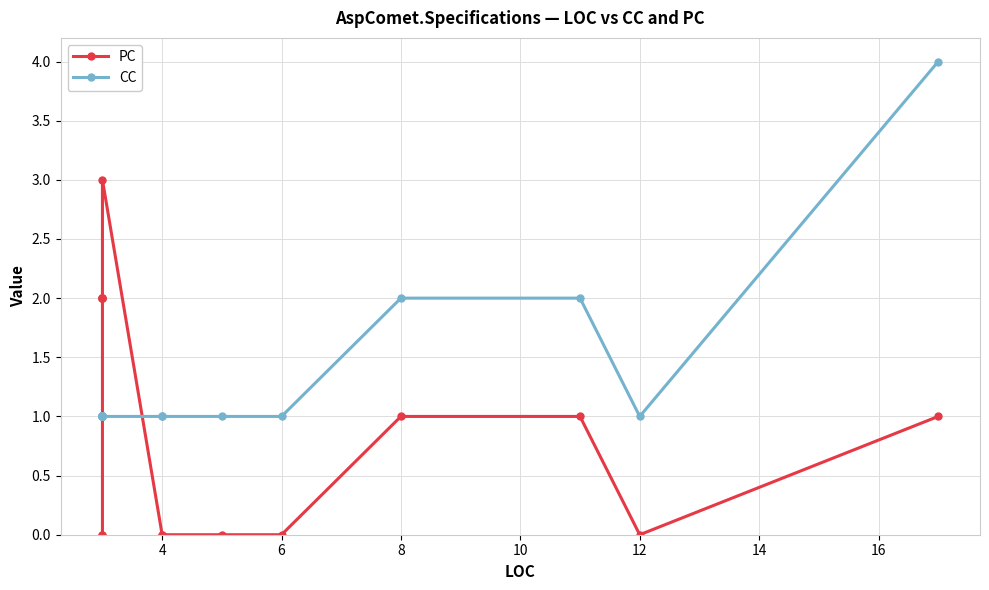

Does the chart have visible grid lines?

Yes